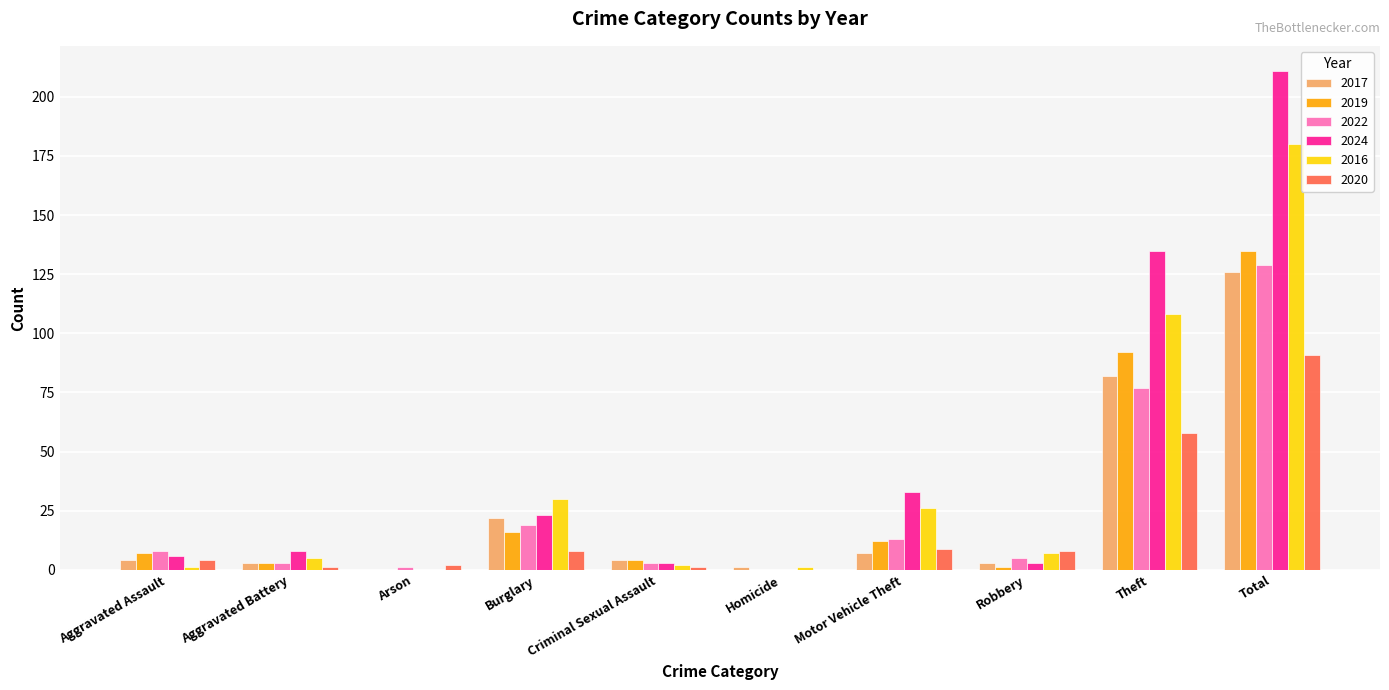

Are the bars horizontal?

No